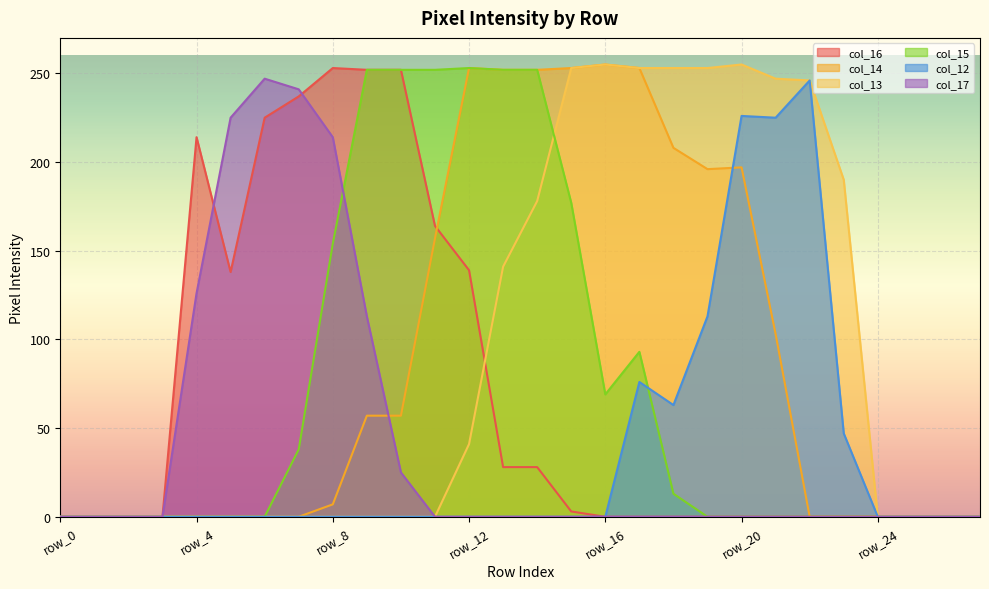

At which label is col_13 closest to 127?

row_13